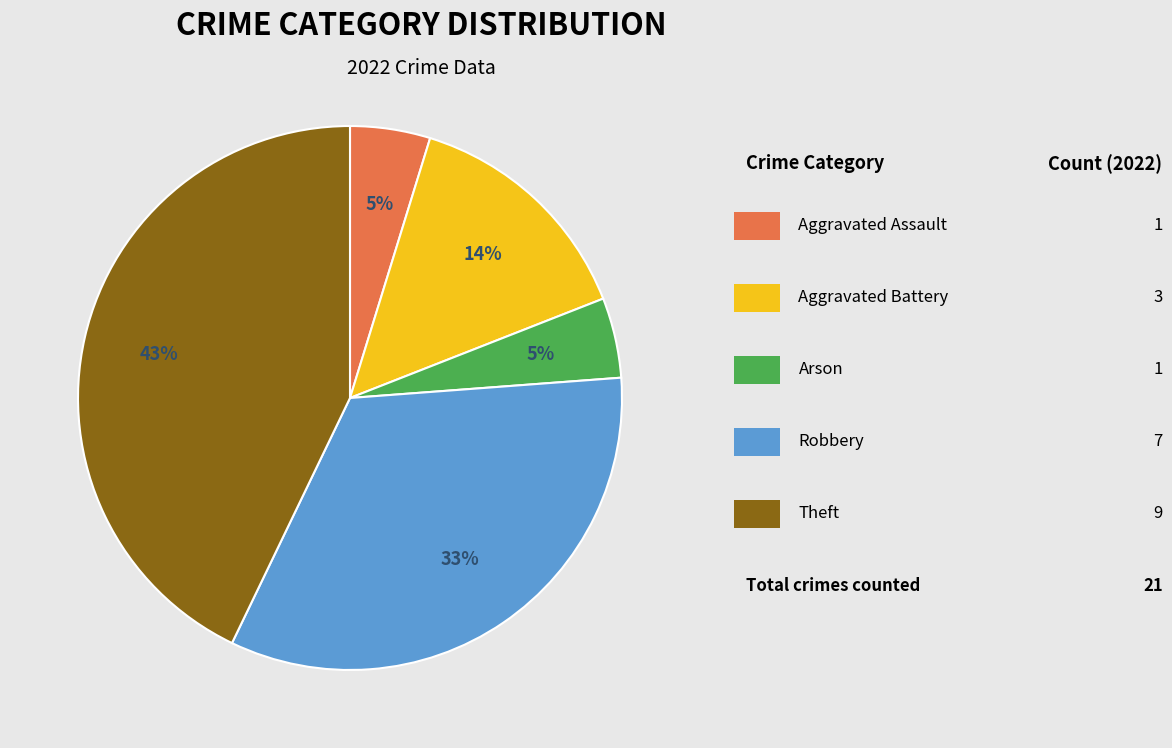

To the nearest percent, what is the difference between the largest and smallest slice percentages?

38%